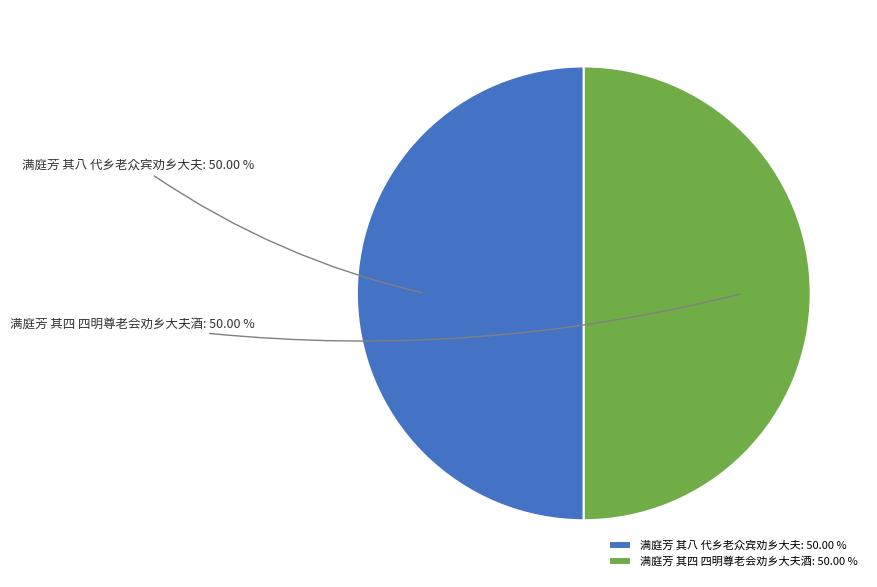

To the nearest percent, what is the average slice percentage?

50%